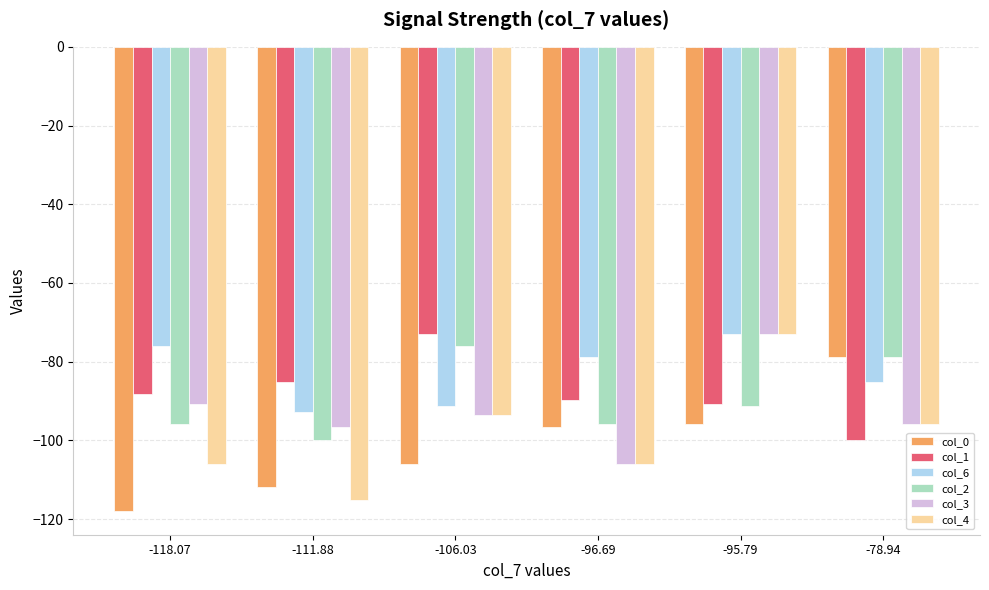

What value does the col_4 series have at -96.69?

-106.0